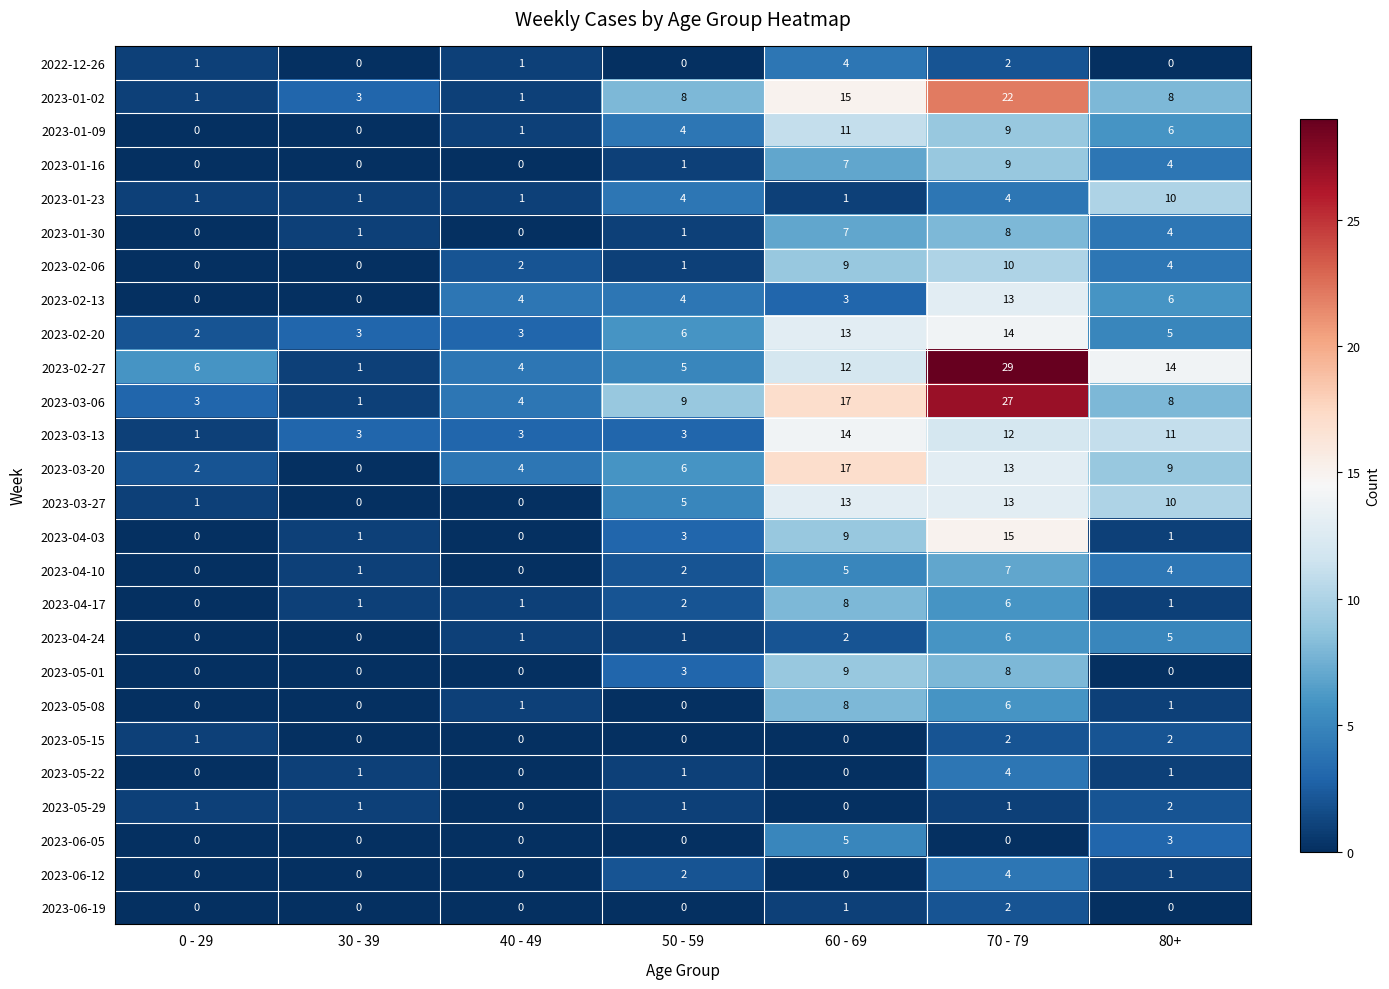

Which series has the widest spread of values?

2023-02-27